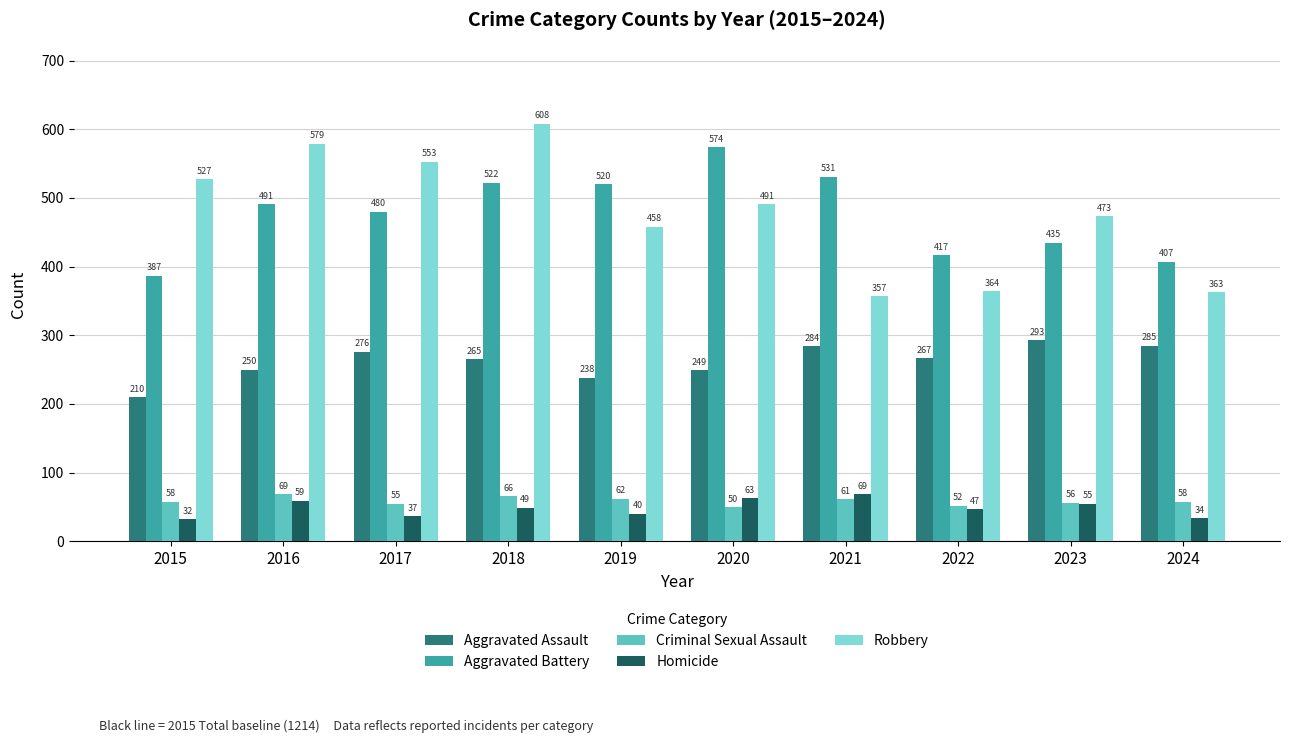

Reading left to right, extract all data points from this chart.

Aggravated Assault: 210	250	276	265	238	249	284	267	293	285
Aggravated Battery: 387	491	480	522	520	574	531	417	435	407
Criminal Sexual Assault: 58	69	55	66	62	50	61	52	56	58
Homicide: 32	59	37	49	40	63	69	47	55	34
Robbery: 527	579	553	608	458	491	357	364	473	363